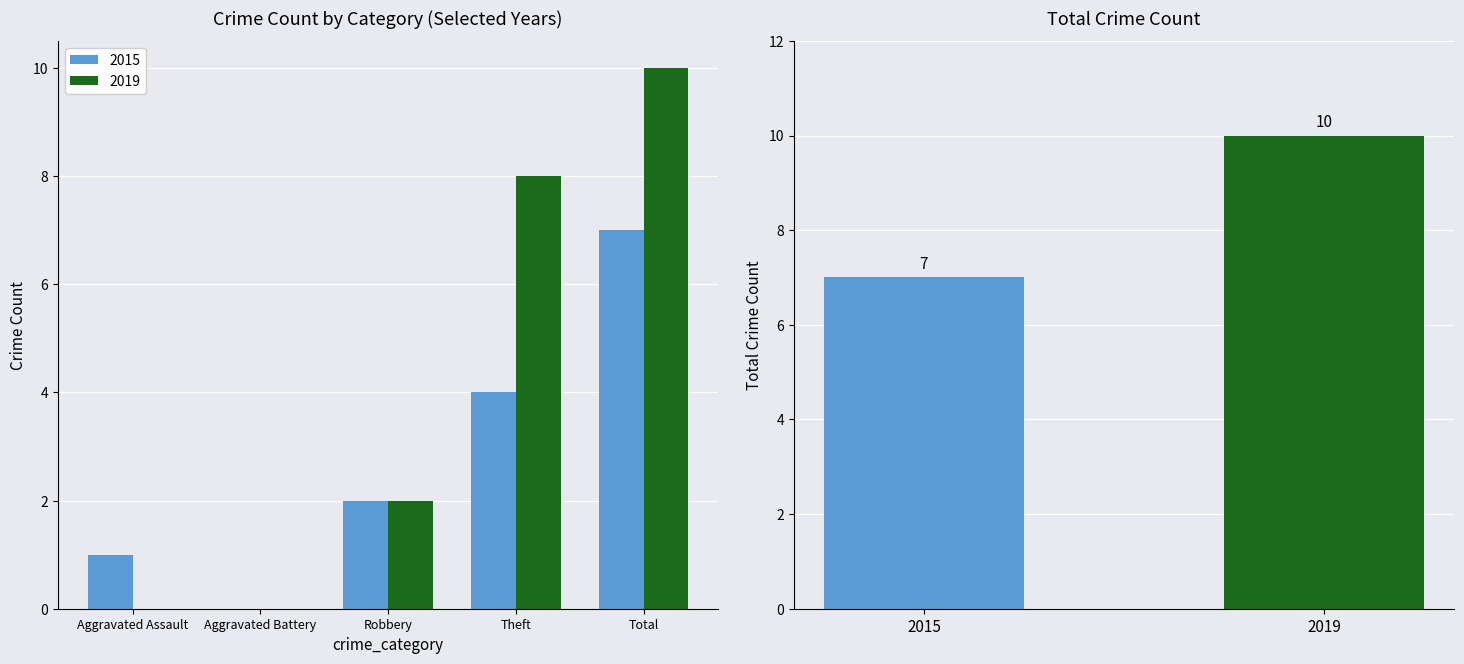

What is the sum of all 2019 values?

20